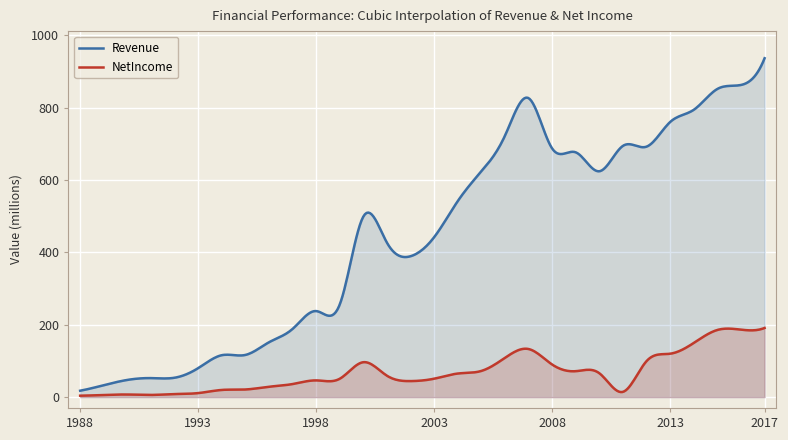

Read the NetIncome value at 1988.

4.0